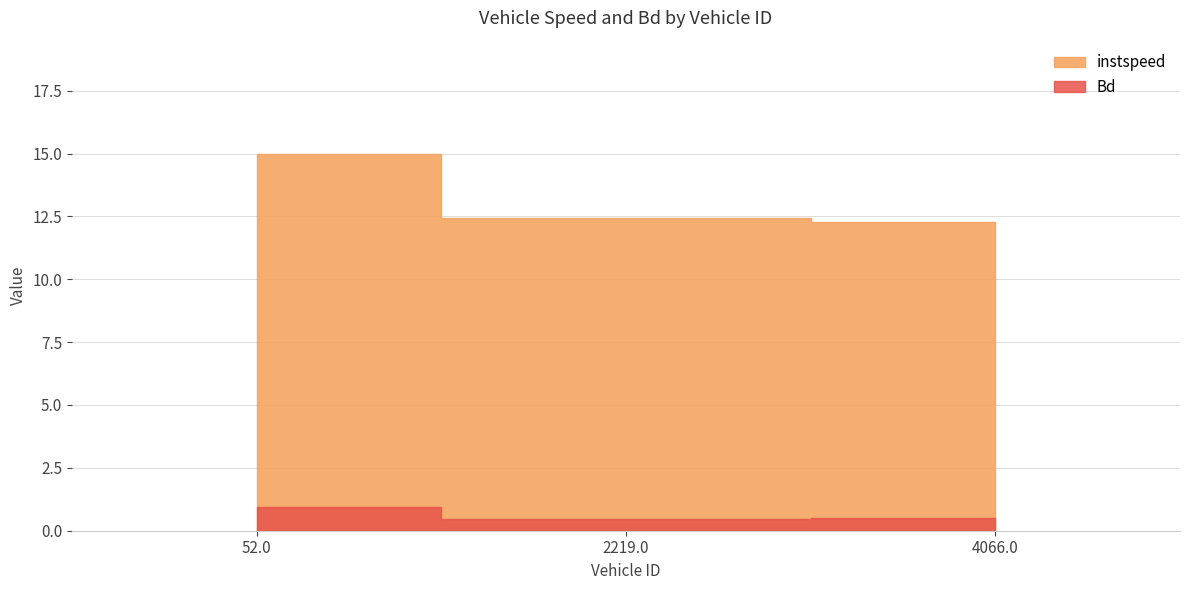

What is the spread (max minus min) of values at 4066.0?

11.8